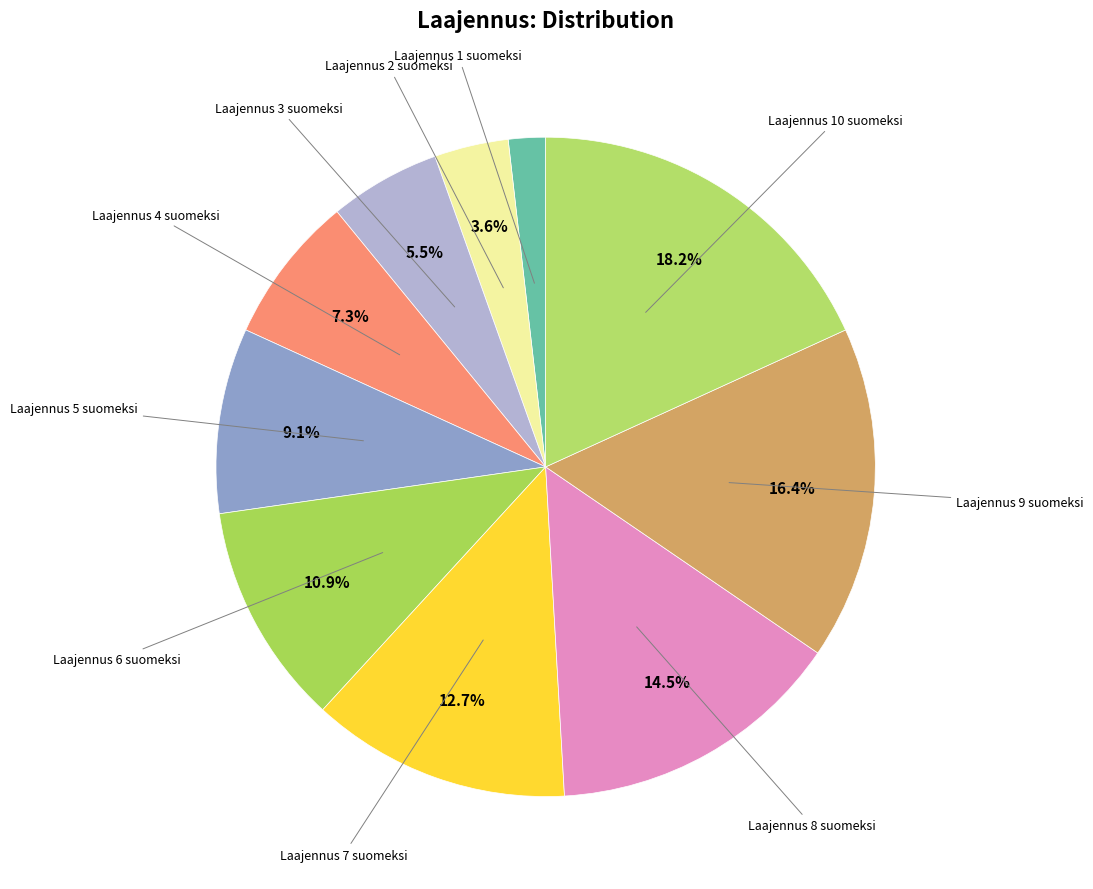

How many segments does this pie chart have?

10